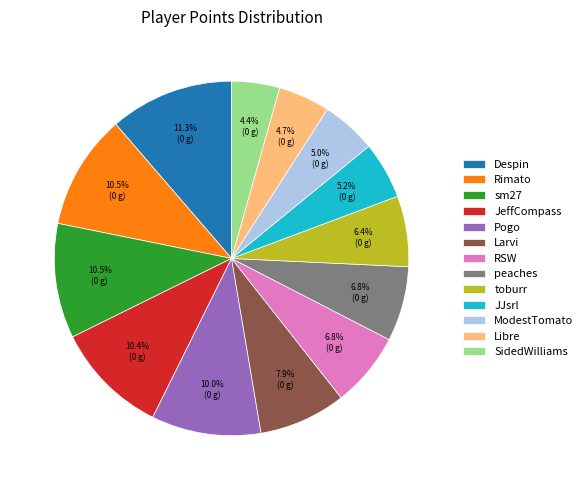

To the nearest percent, what percentage of the pie is JJsrl?

5%